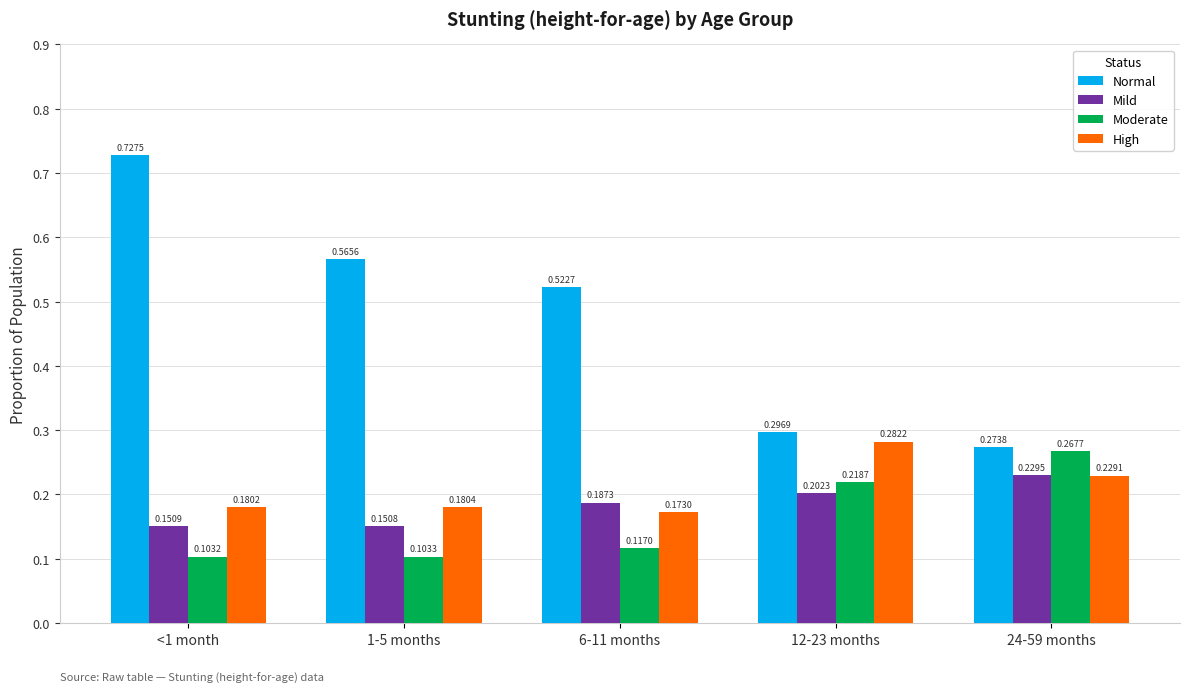

What is the sum of the Normal values at 6-11 months and 1-5 months?

1.1